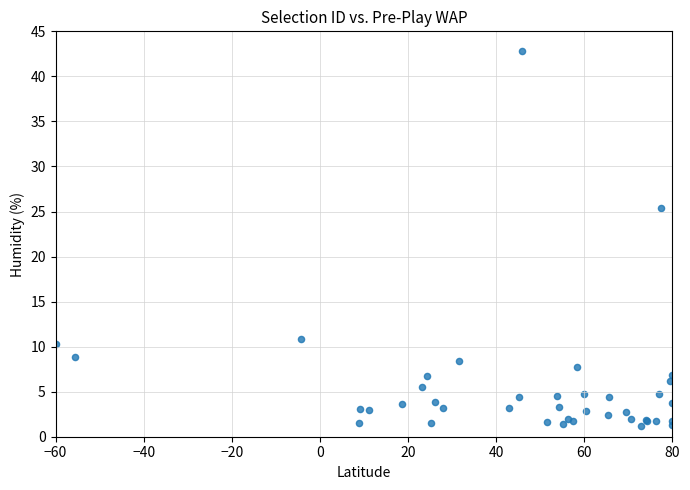

What Y value in the scatter plot is closest to 22?

25.4